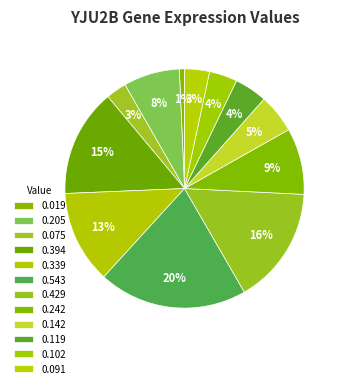

How many segments does this pie chart have?

12